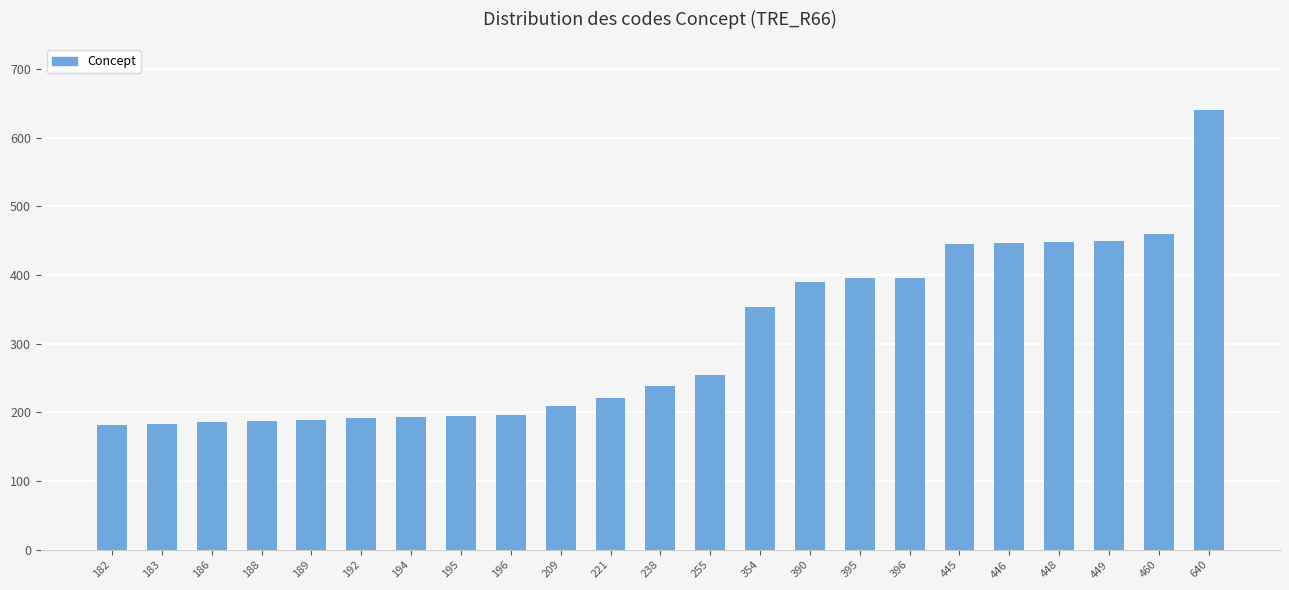

What is the difference between the second highest and second lowest values?

277